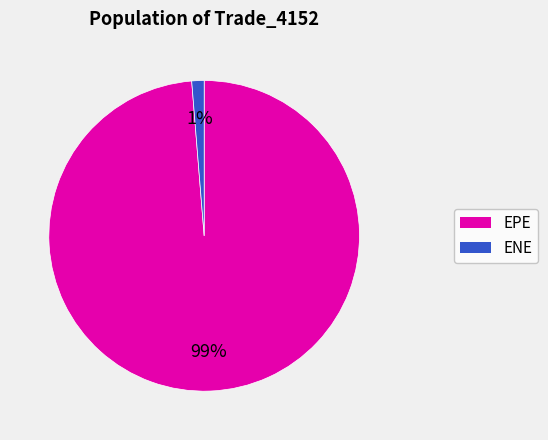

To the nearest percent, what is the combined percentage of EPE and ENE?

100%